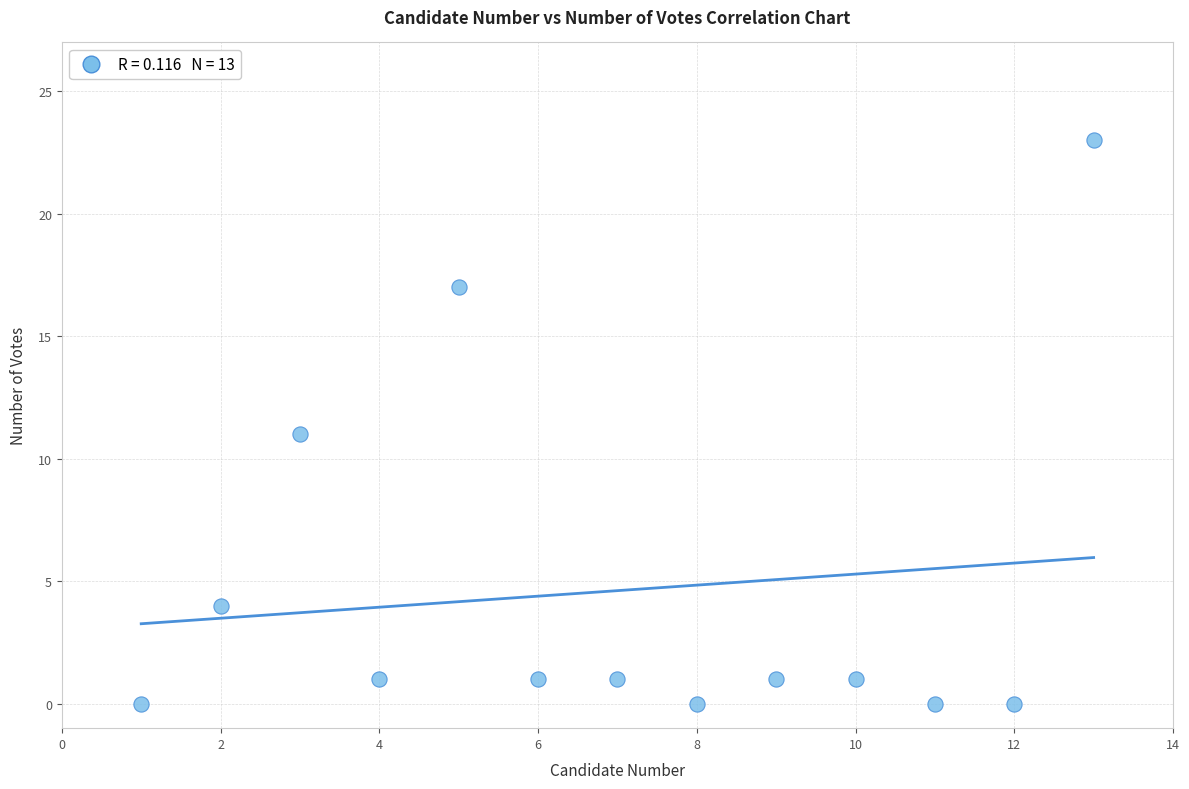

What is the range of X values (max minus min)?

12